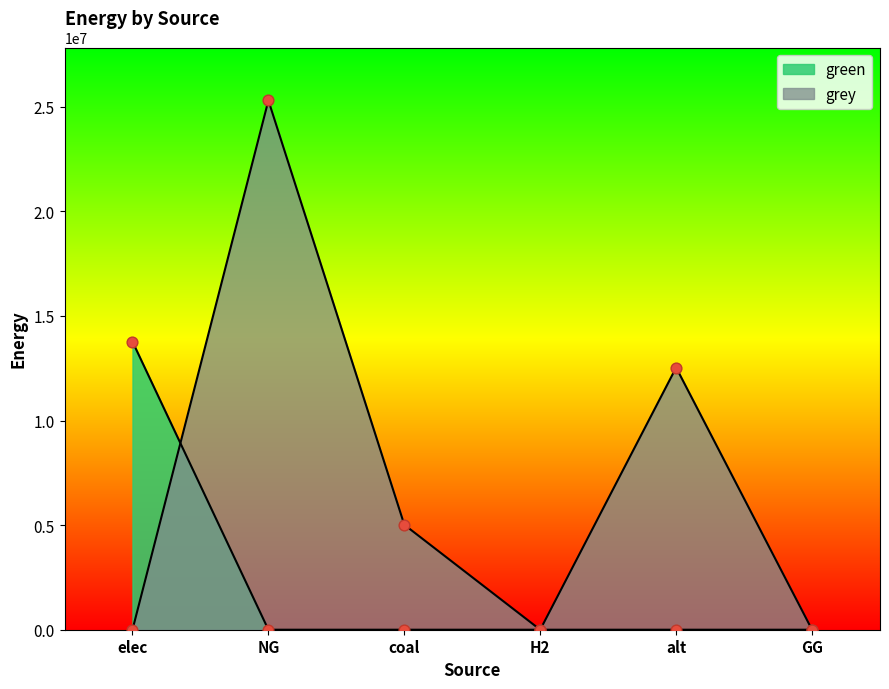

What is the total value across all series at NG?

25301229.5